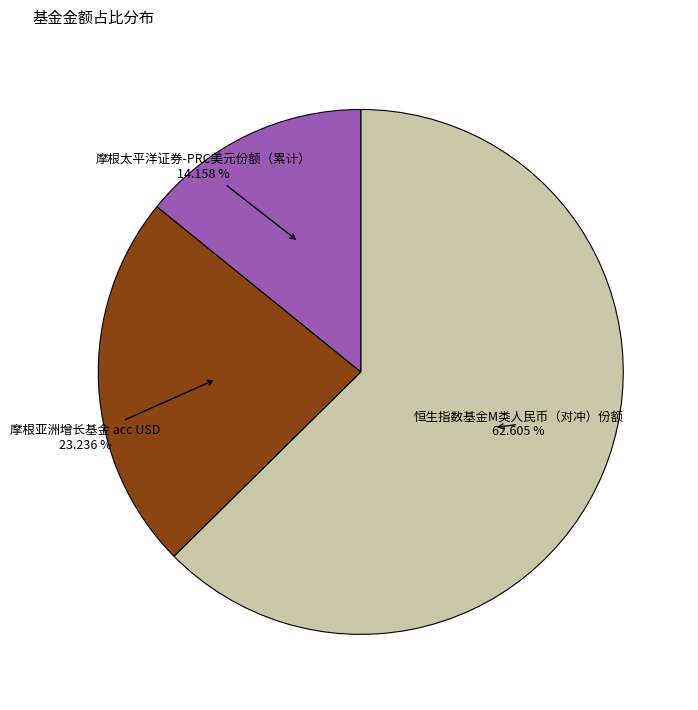

To the nearest percent, what percentage of the pie is 恒生指数基金M类人民币（对冲）份额?

63%